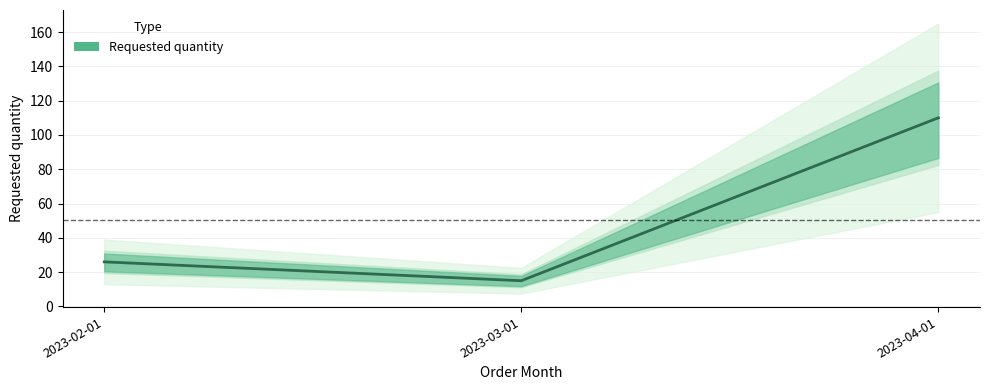

What is the label of the 3rd point from the left?

2023-04-01